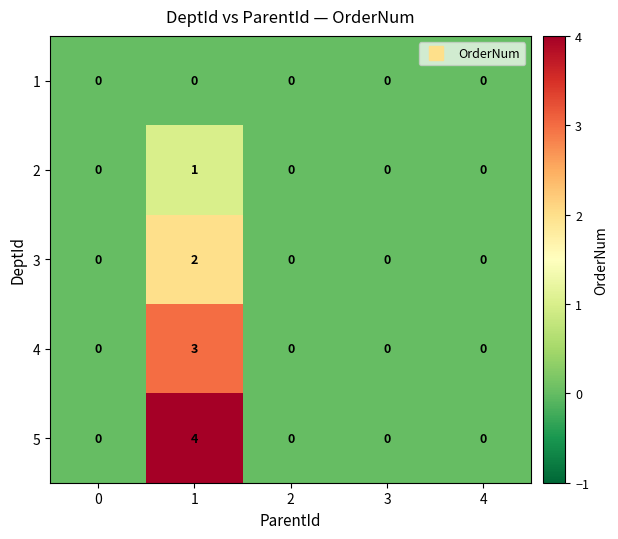

Count the 2 values in the range 0 to 1.

5